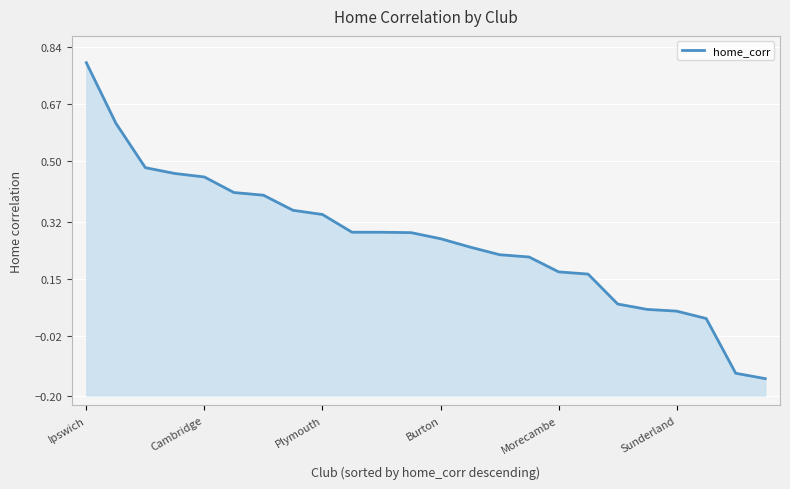

How many negative values are there?

2